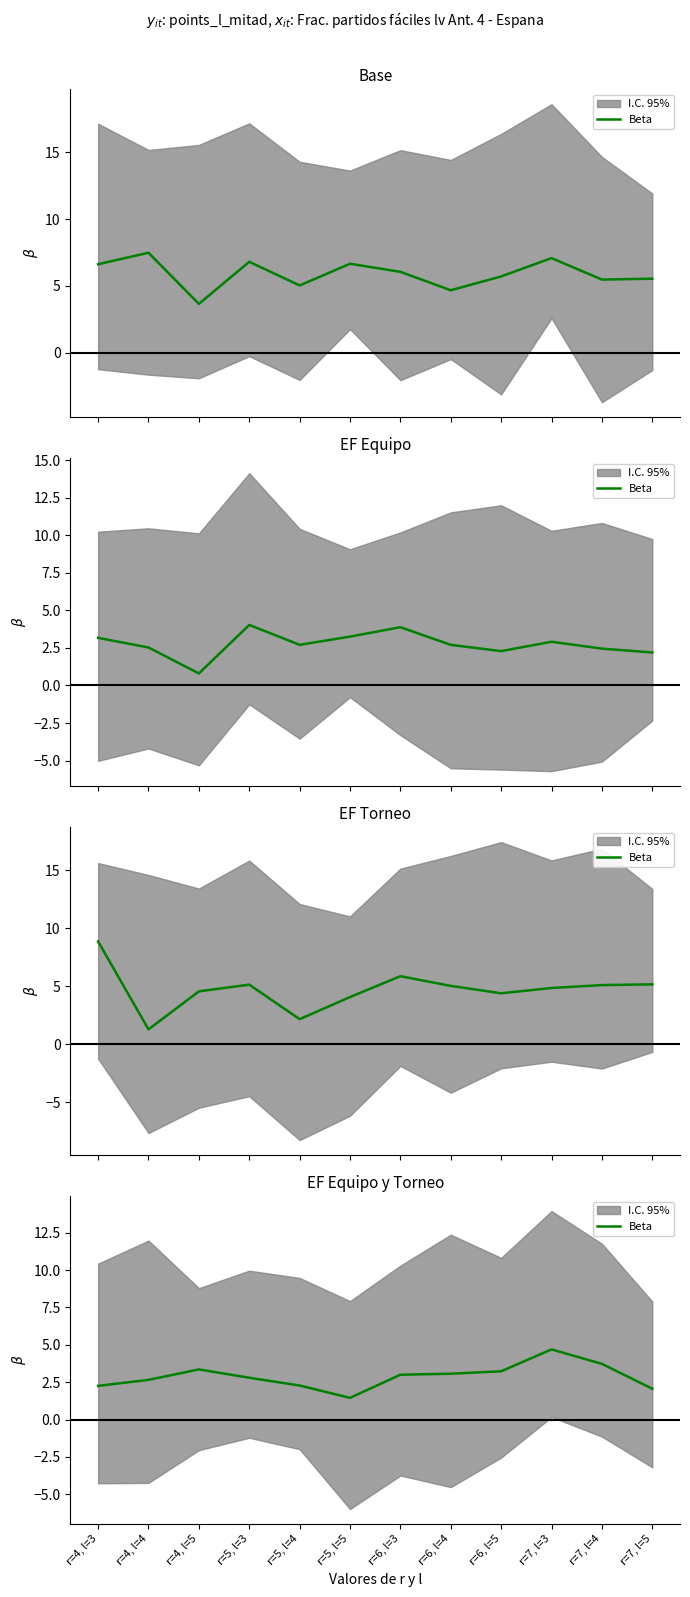

At which label does the data first exceed 2?

r=4, l=3